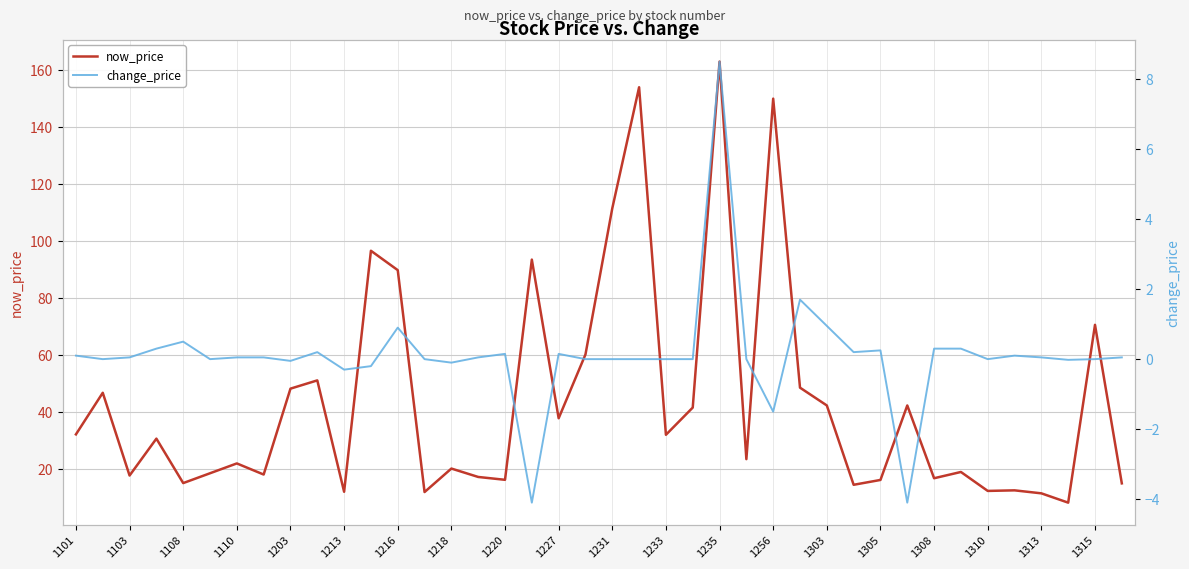

Which series has the largest range (max minus min)?

now_price